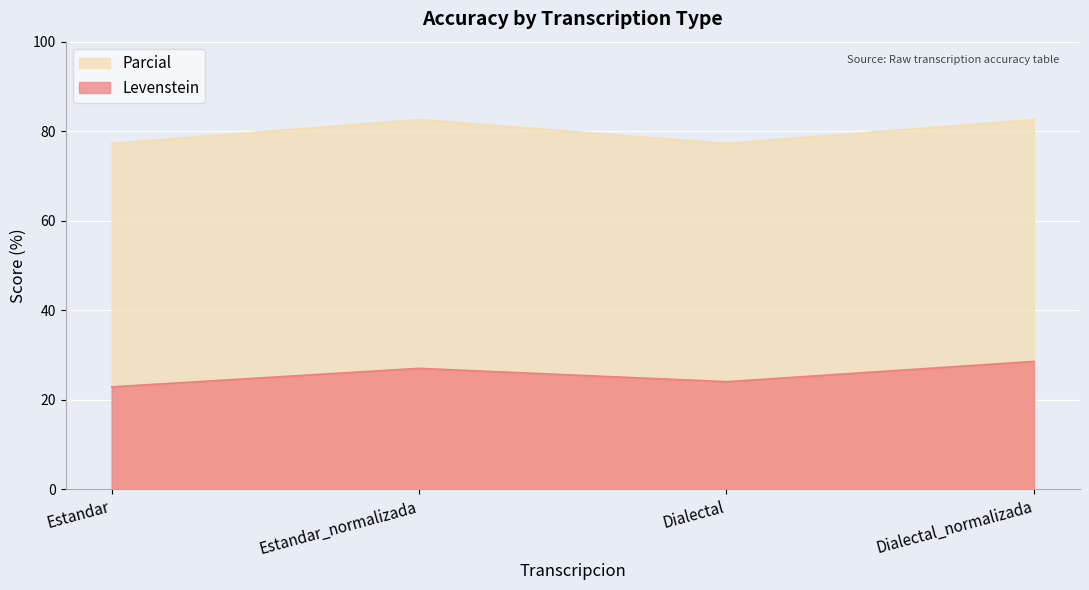

At which label does Parcial reach its minimum?

Estandar